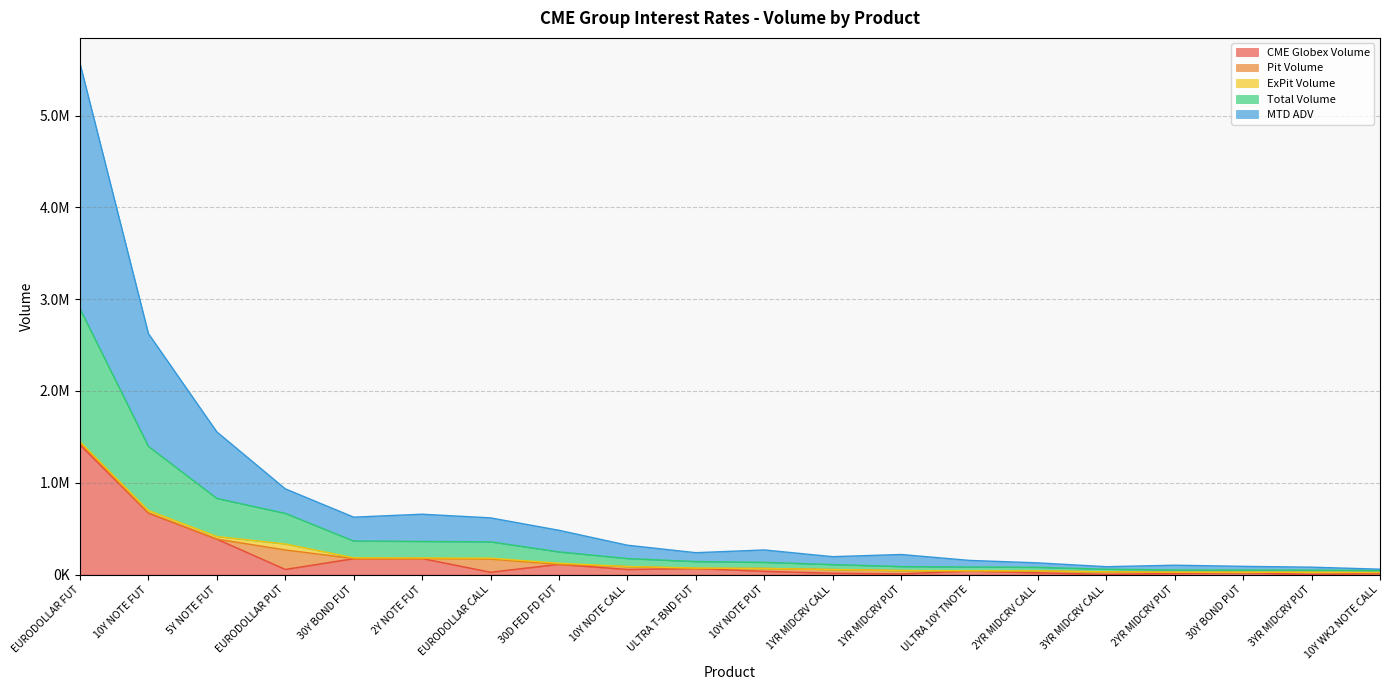

At which category does the chart reach its minimum across all series?

3YR MIDCRV PUT